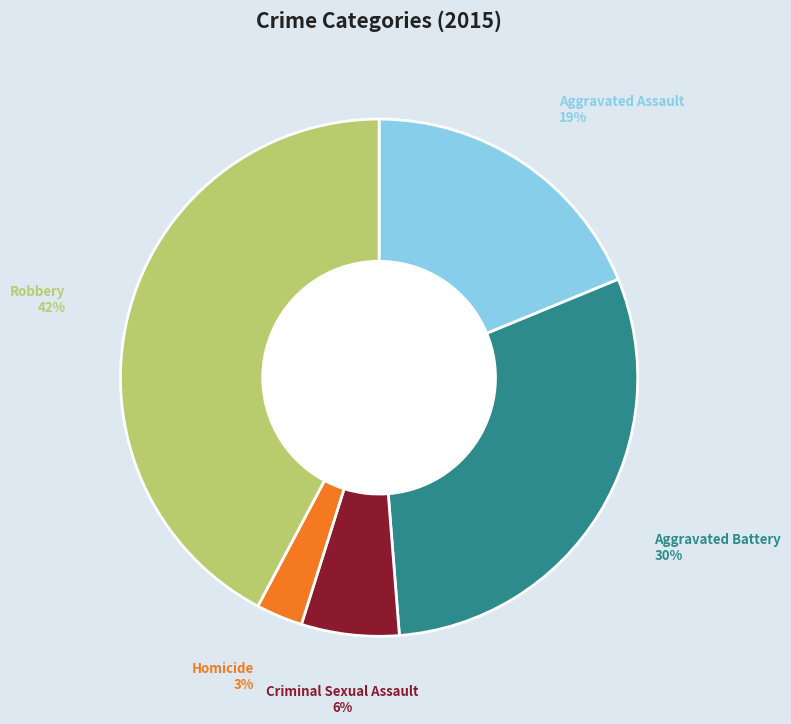

The Robbery slice represents 57% of the pie. True or false?

False